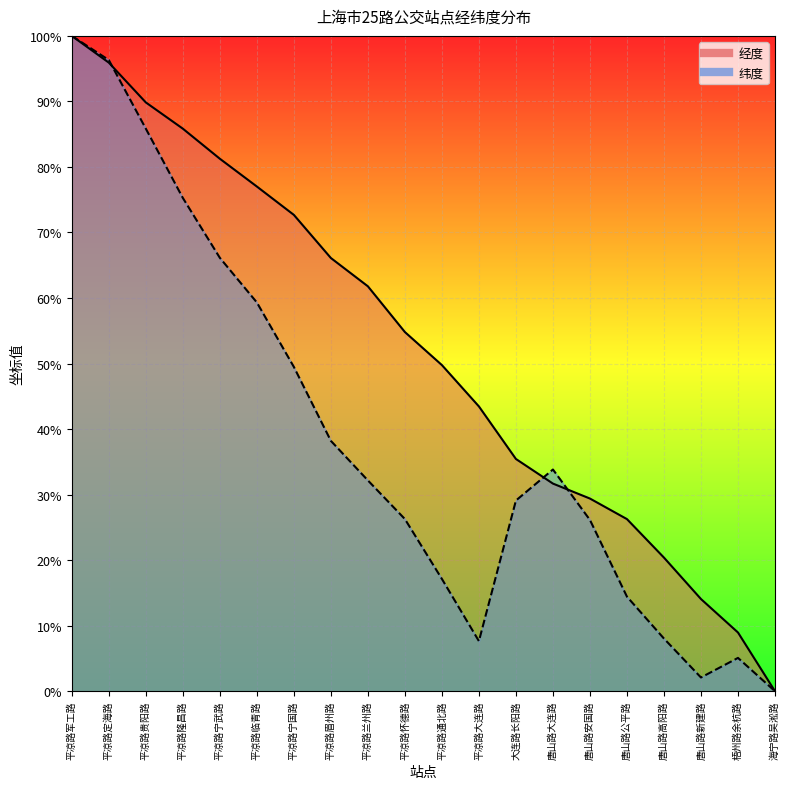

Which series has the largest total across all categories?

经度